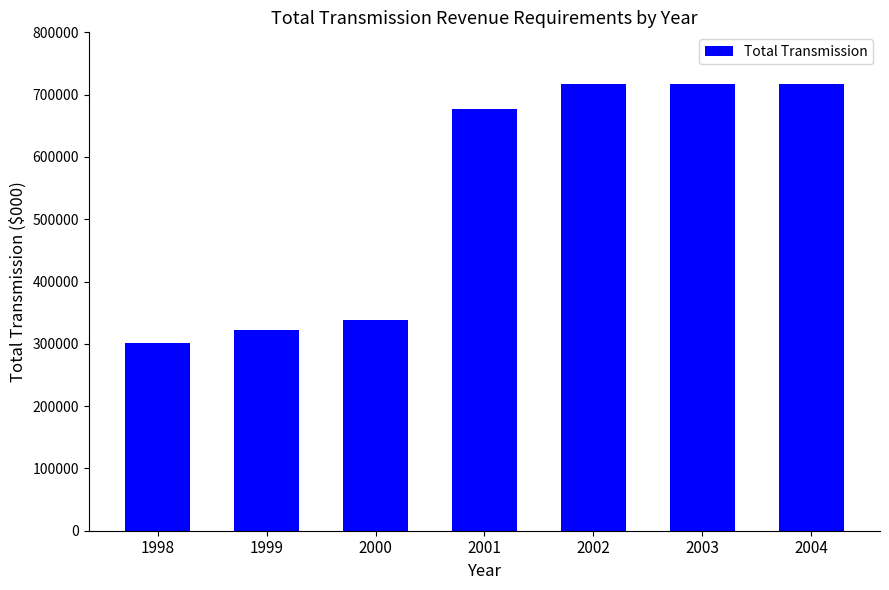

Reading right to left, transcribe all the data shown in this chart.

2004=717562	2003=717562	2002=717562	2001=677562	2000=338833	1999=322833	1998=301258